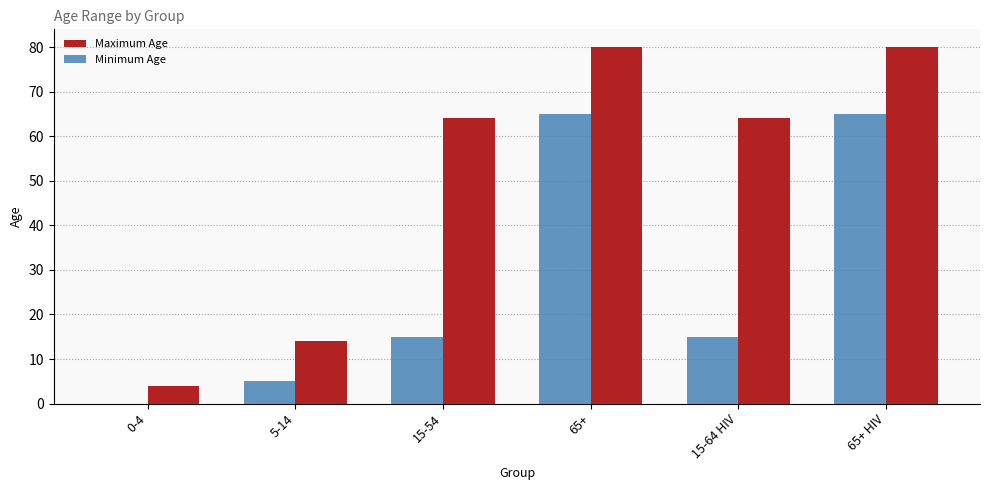

What is the maximum value shown in the chart?

80